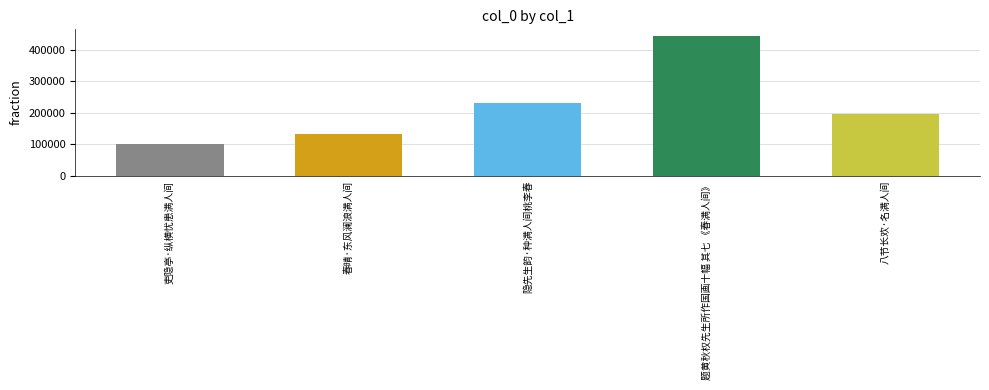

Reading left to right, extract all data points from this chart.

101141	133177	232133	442609	194853